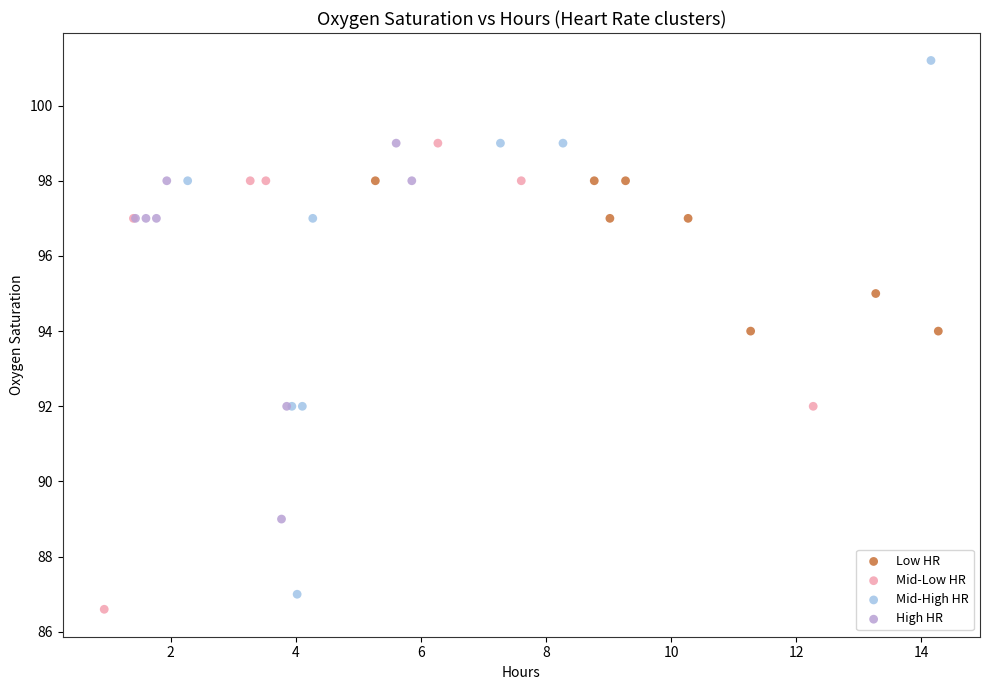

Which series has the widest spread of Y values?

Mid-High HR